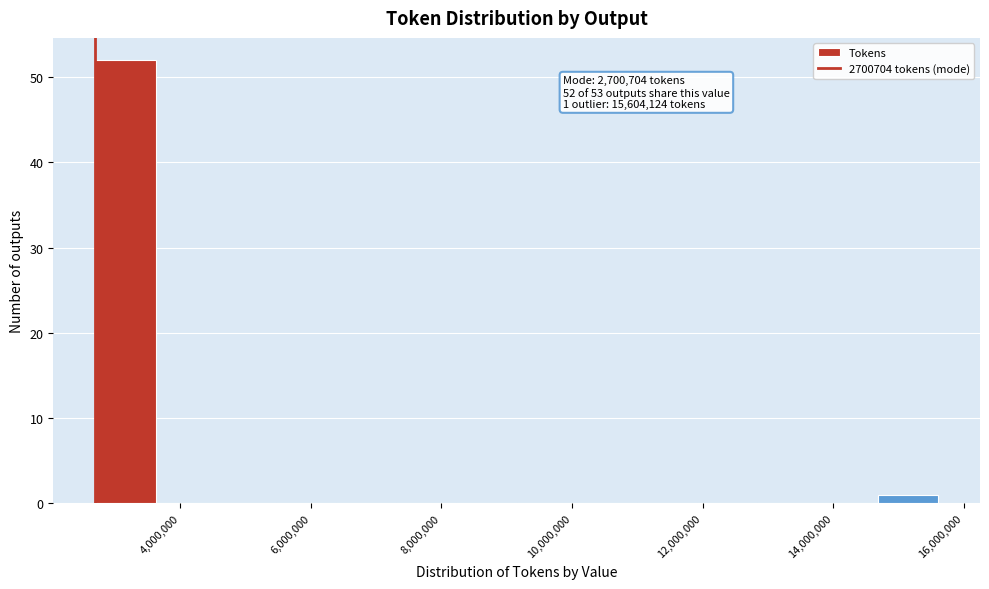

Which range on the x-axis has the tallest bar?

2800000 to 3600000